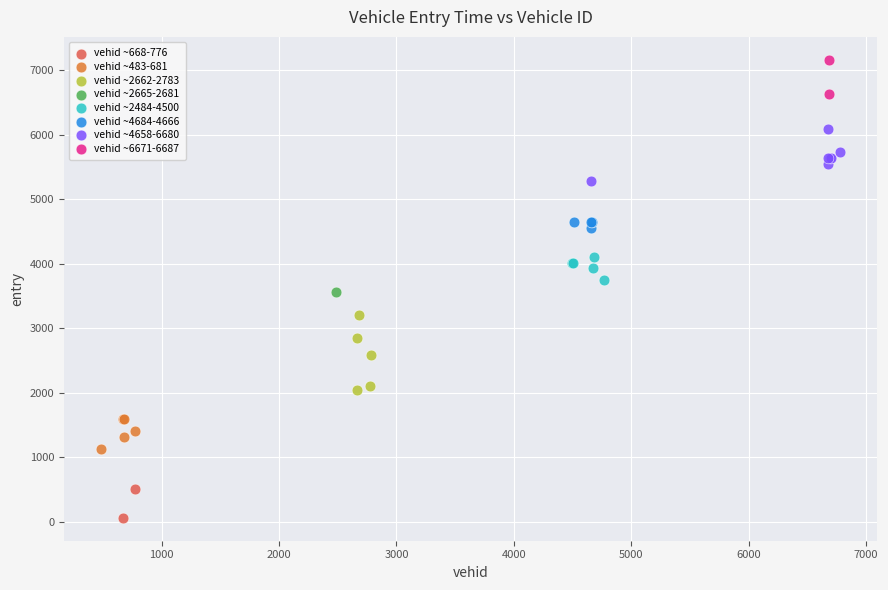

What are all the series names shown in the legend?

vehid ~668-776, vehid ~483-681, vehid ~2662-2783, vehid ~2665-2681, vehid ~2484-4500, vehid ~4684-4666, vehid ~4658-6680, vehid ~6671-6687